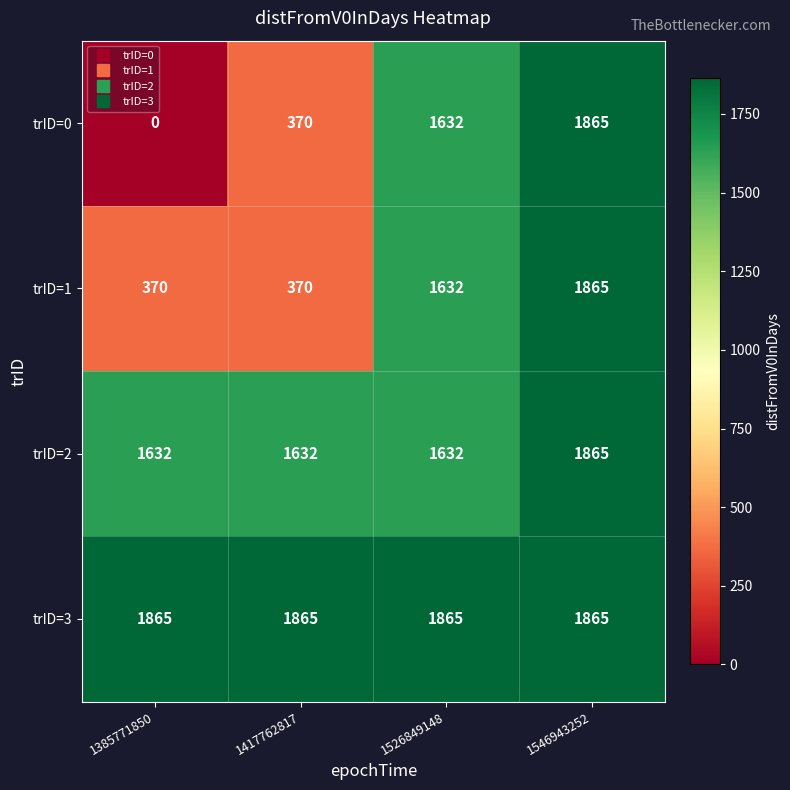

How many trID=0 values are between 370 and 1865?

3